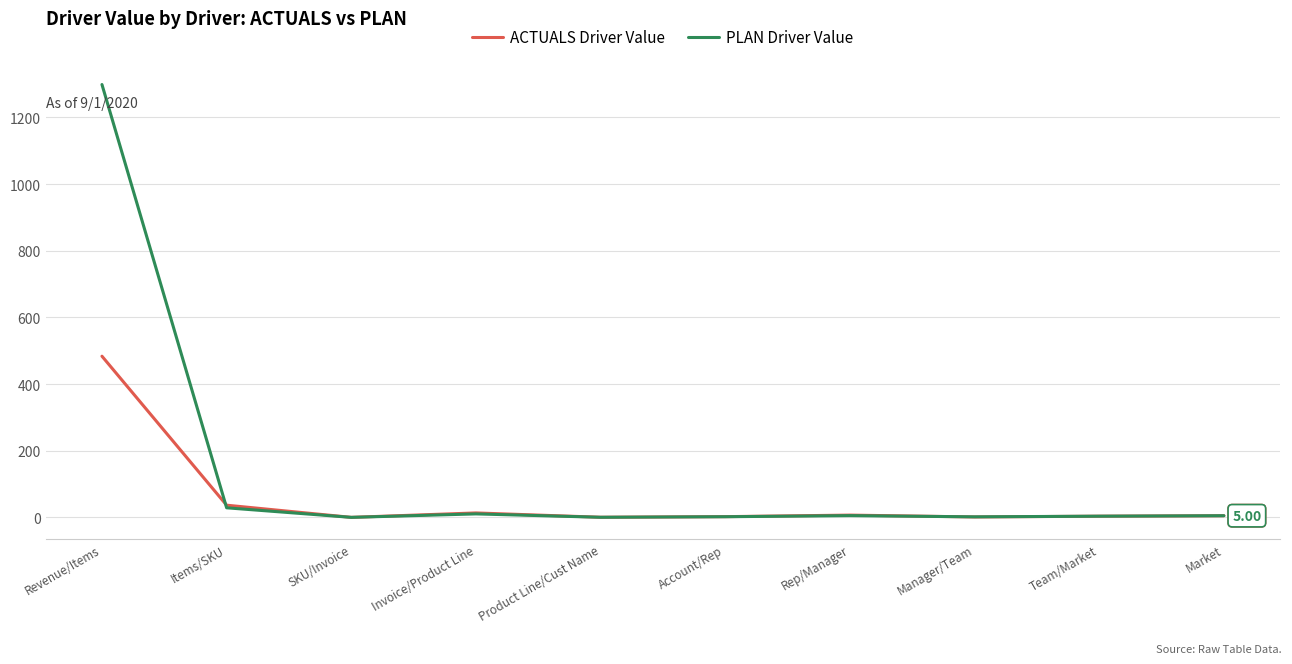

Where does the PLAN Driver Value series first go above 5?

Revenue/Items